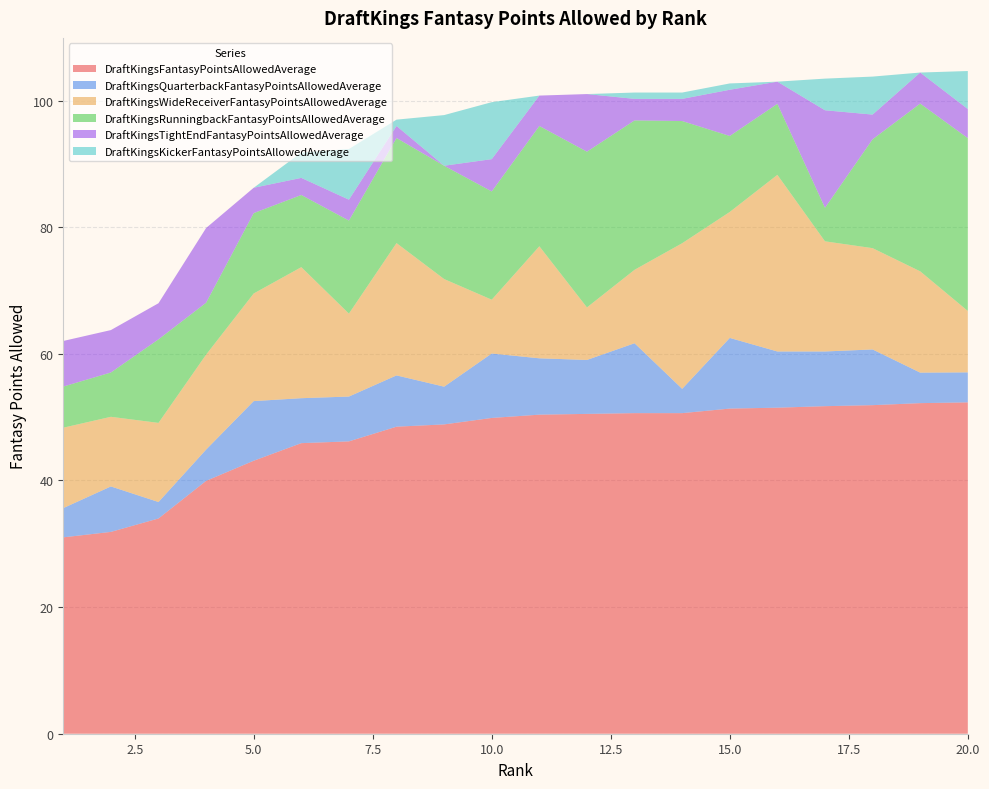

Reading right to left, transcribe all the data shown in this chart.

DraftKingsFantasyPointsAllowedAverage: 20=52.3	19=52.2	18=51.9	17=51.7	16=51.5	15=51.4	14=50.6	13=50.6	12=50.5	11=50.4	10=49.9	9=48.9	8=48.5	7=46.2	6=45.9	5=43.1	4=39.9	3=34.0	2=31.9	1=31.0
DraftKingsQuarterbackFantasyPointsAllowedAverage: 20=4.7	19=4.8	18=8.8	17=8.6	16=8.9	15=11.2	14=3.8	13=11.0	12=8.5	11=8.9	10=10.2	9=6.0	8=8.1	7=7.1	6=7.1	5=9.4	4=4.9	3=2.6	2=7.2	1=4.6
DraftKingsWideReceiverFantasyPointsAllowedAverage: 20=9.7	19=16.0	18=16.0	17=17.4	16=27.9	15=19.9	14=23.0	13=11.6	12=8.3	11=17.7	10=8.5	9=17.0	8=20.9	7=13.1	6=20.7	5=17.0	4=15.0	3=12.5	2=11.0	1=12.7
DraftKingsRunningbackFantasyPointsAllowedAverage: 20=27.3	19=26.5	18=17.2	17=5.3	16=11.2	15=12.0	14=19.3	13=23.6	12=24.6	11=19.0	10=17.1	9=17.9	8=16.6	7=14.7	6=11.4	5=12.7	4=8.2	3=13.2	2=7.0	1=6.5
DraftKingsTightEndFantasyPointsAllowedAverage: 20=4.6	19=4.9	18=3.9	17=15.4	16=3.5	15=7.3	14=3.5	13=3.4	12=9.1	11=4.8	10=5.1	9=0.0	8=1.9	7=3.3	6=2.7	5=4.0	4=11.8	3=5.7	2=6.7	1=7.2
DraftKingsKickerFantasyPointsAllowedAverage: 20=6.0	19=0.0	18=6.0	17=5.0	16=0.0	15=1.0	14=1.0	13=1.0	12=0.0	11=0.0	10=9.0	9=8.0	8=1.0	7=8.0	6=4.0	5=0.0	4=0.0	3=0.0	2=0.0	1=0.0